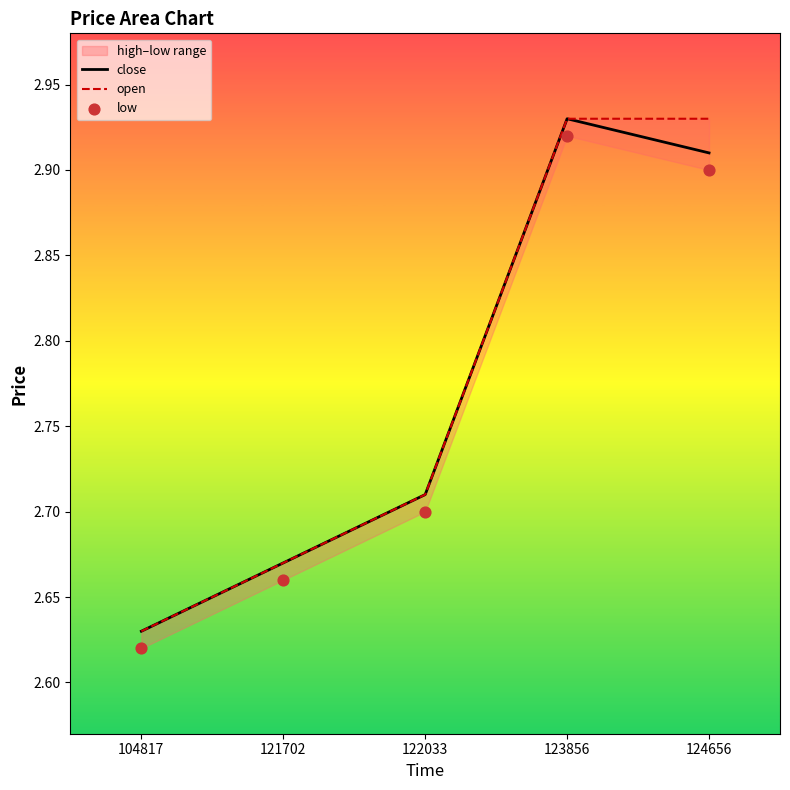

Which series contains the lowest Y value?

low